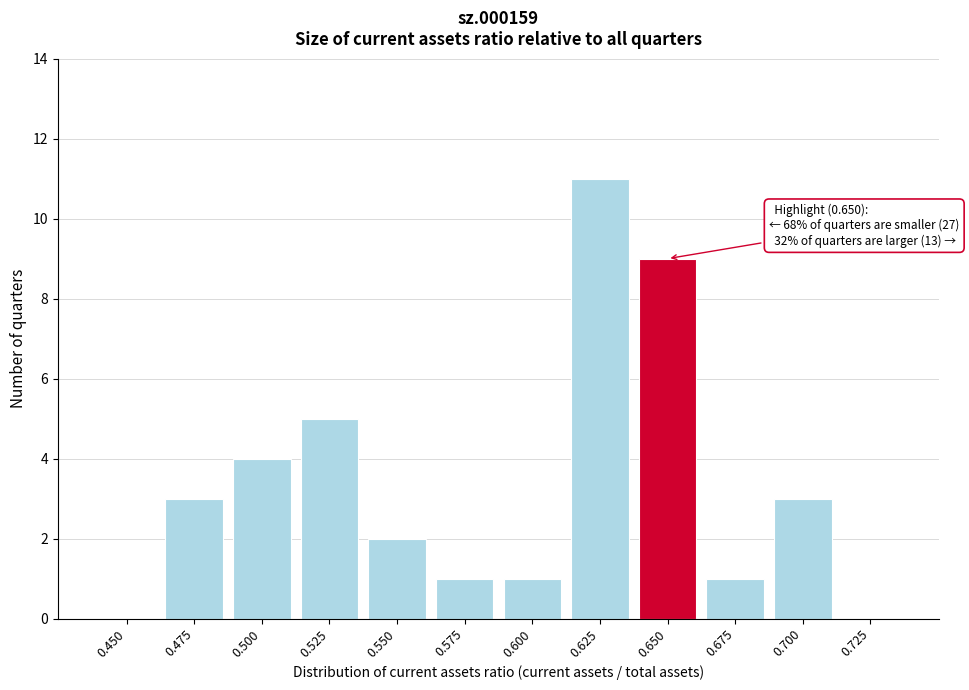

Reading left to right, list all the values displayed in this chart.

0.450=0	0.475=3	0.500=4	0.525=5	0.550=2	0.575=1	0.600=1	0.625=11	0.650=9	0.675=1	0.700=3	0.725=0